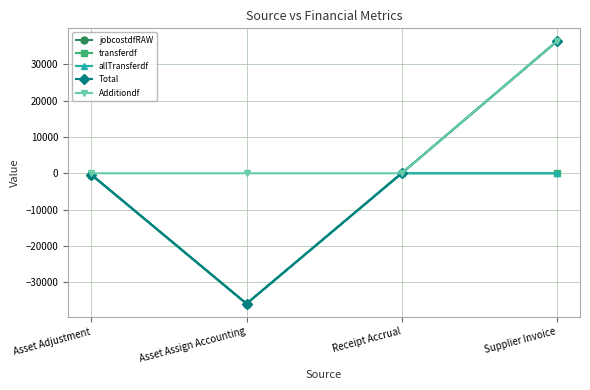

Reading left to right, what are all the values shown in this chart?

jobcostdfRAW: Asset Adjustment=-393.8	Asset Assign Accounting=-35895.4	Receipt Accrual=0.0	Supplier Invoice=36289.1
transferdf: Asset Adjustment=-393.8	Asset Assign Accounting=-35895.4	Receipt Accrual=0.0	Supplier Invoice=0.0
allTransferdf: Asset Adjustment=-393.8	Asset Assign Accounting=-35895.4	Receipt Accrual=0.0	Supplier Invoice=0.0
Total: Asset Adjustment=-393.8	Asset Assign Accounting=-35895.4	Receipt Accrual=0.0	Supplier Invoice=36289.1
Additiondf: Asset Adjustment=0.0	Asset Assign Accounting=0.0	Receipt Accrual=0.0	Supplier Invoice=36289.1